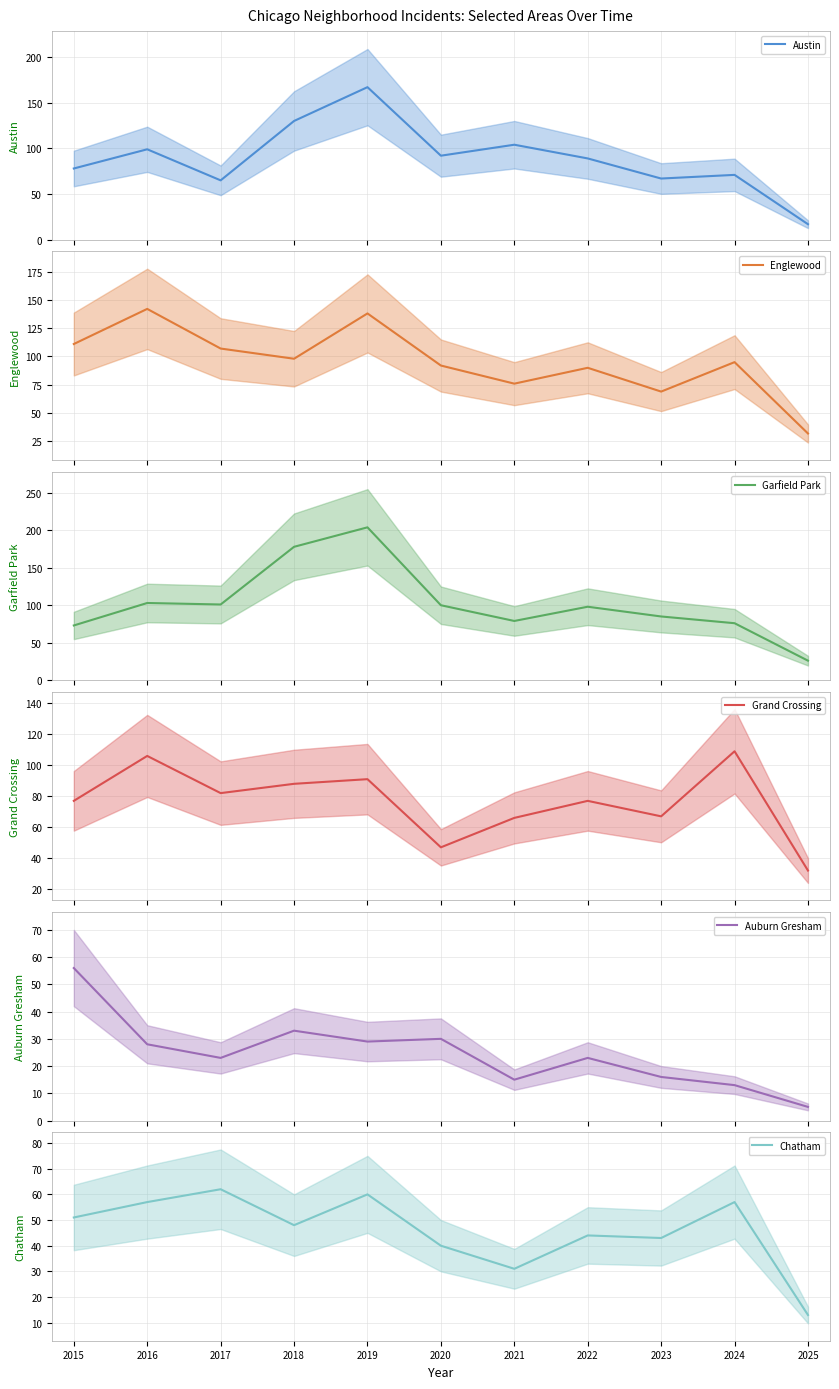

At which label is Auburn Gresham closest to 30?

2020